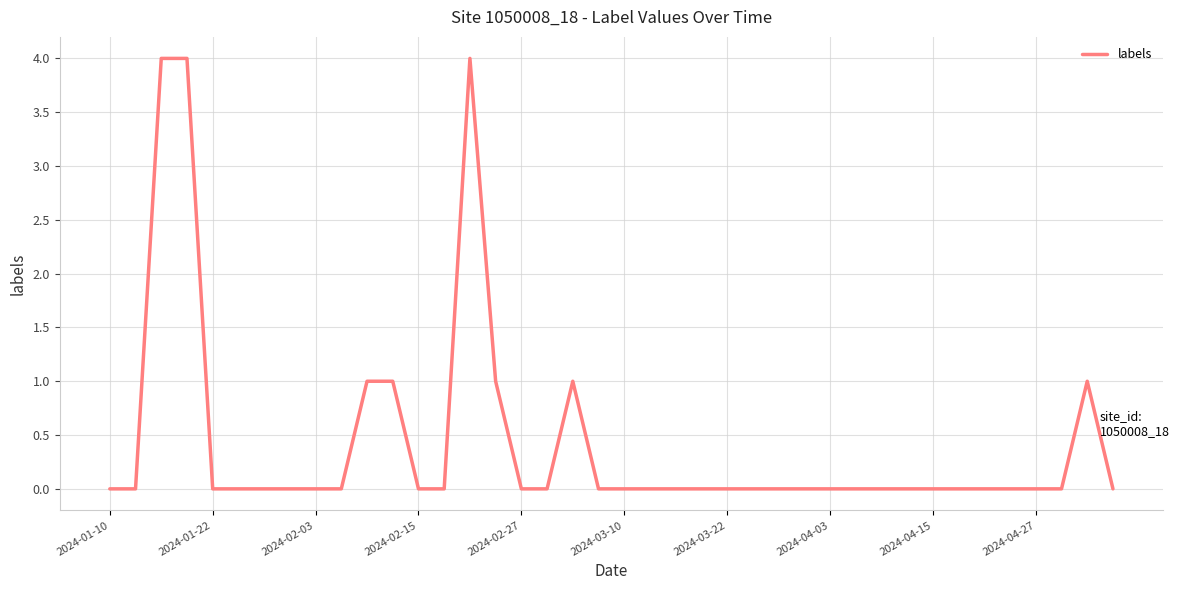

What is the maximum value shown in the chart?

4